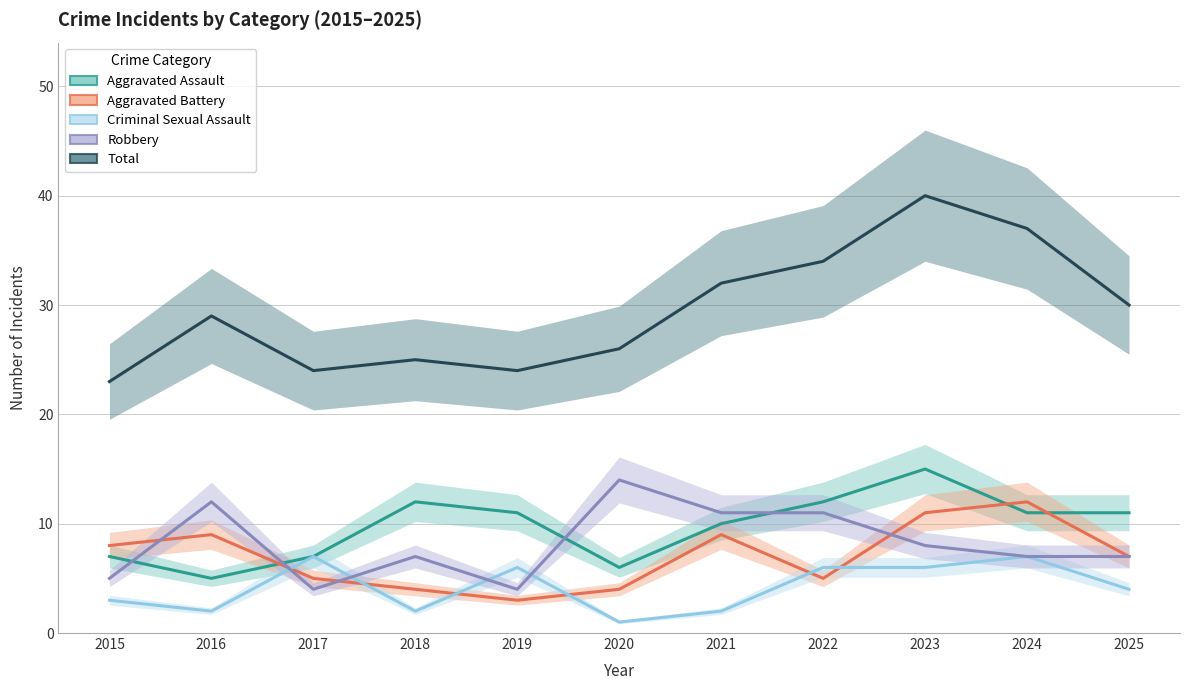

What is the difference between the maximum and minimum values in the Aggravated Assault series?

10